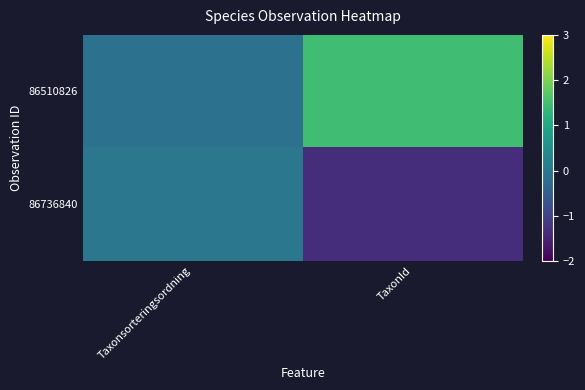

Which label corresponds to the smallest value in the chart?

TaxonId